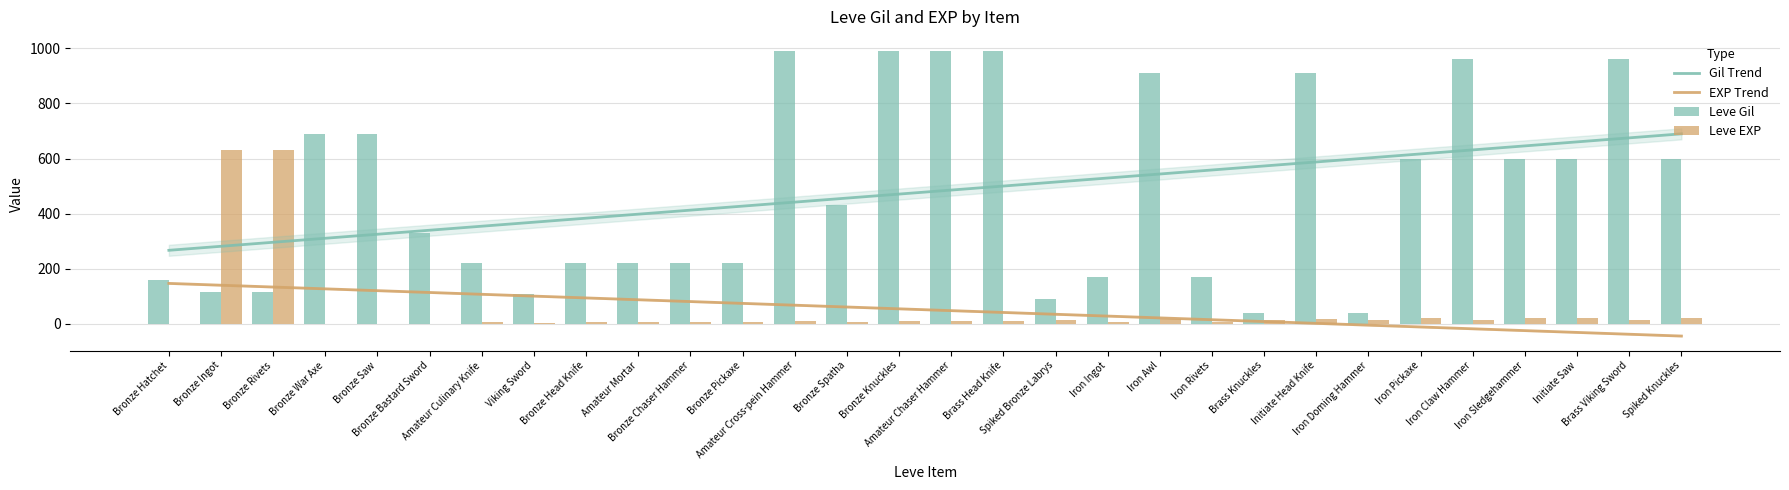

What is the minimum value shown in the chart?

-44.5